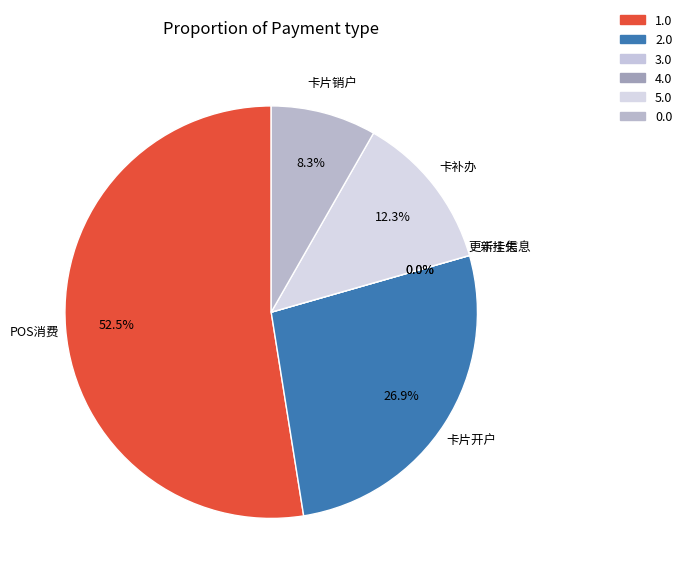

How many segments does this pie chart have?

6